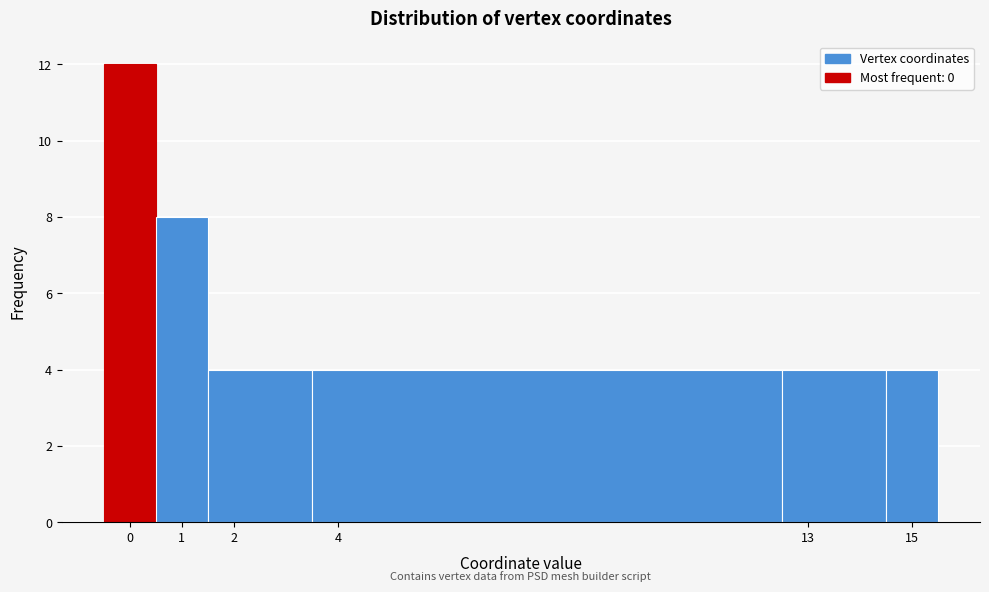

What is the height of the bar covering 1.5 to 3.5 on the x-axis? The values are not printed on the chart, so give them approximately, as read against the axis.

4